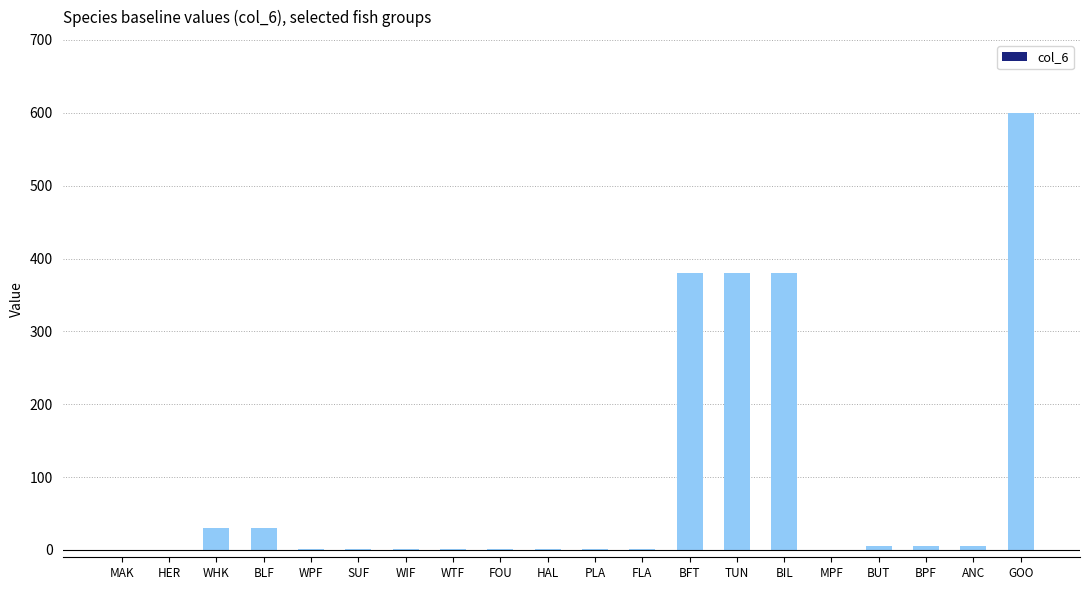

The value at TUN is 380.0. True or false?

True